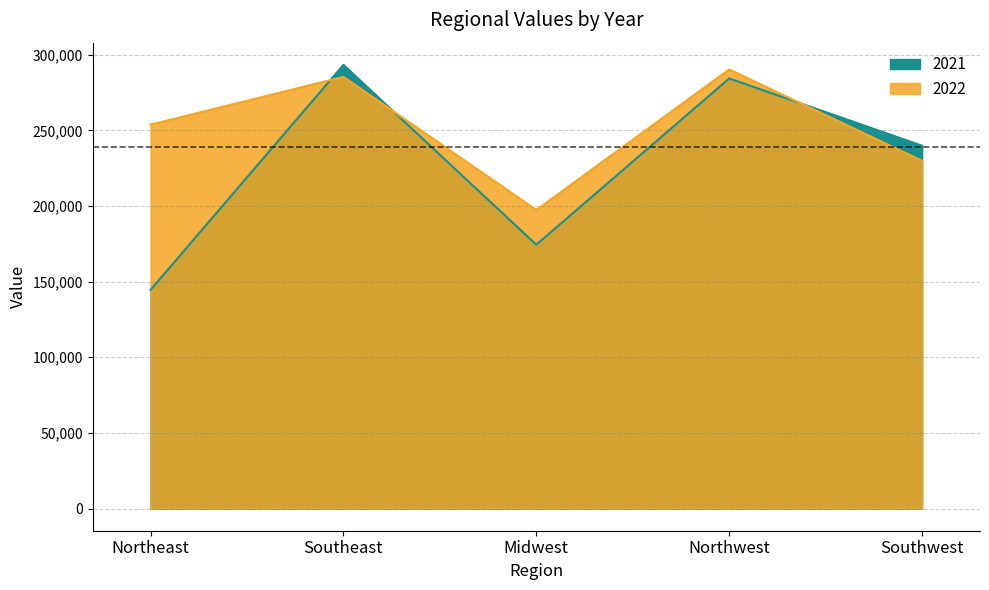

Between which two adjacent categories do 2021 and 2022 first intersect?

Northeast and Southeast